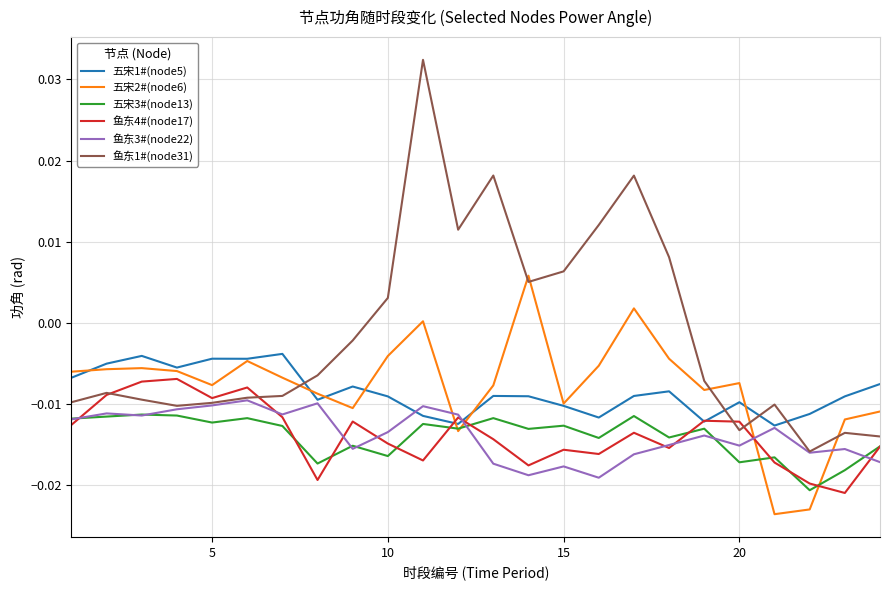

Does the chart display data point markers on the line(s)?

No